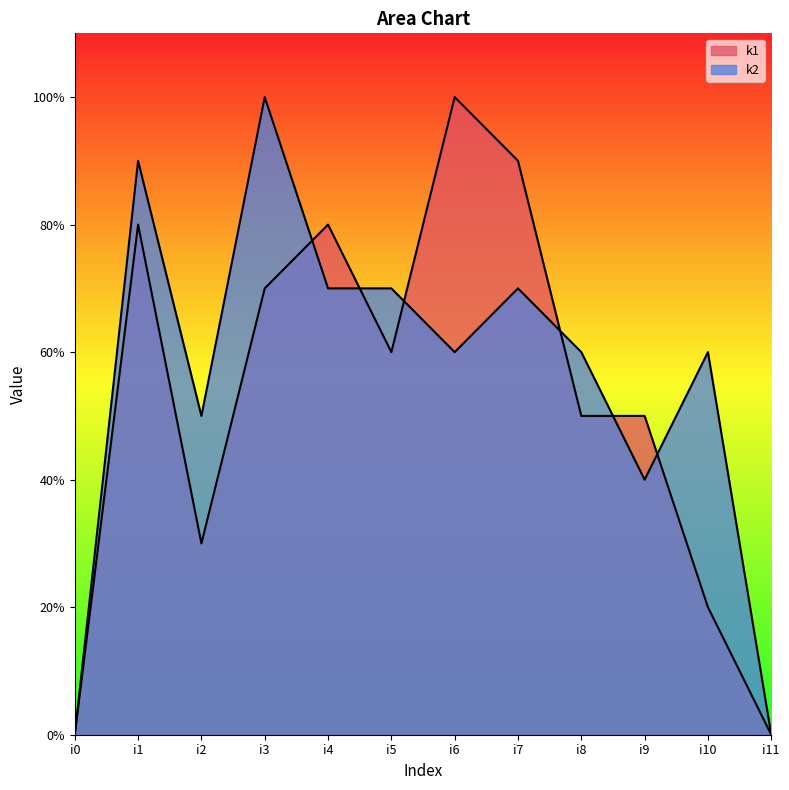

At which category does k1 reach its first local peak?

i1